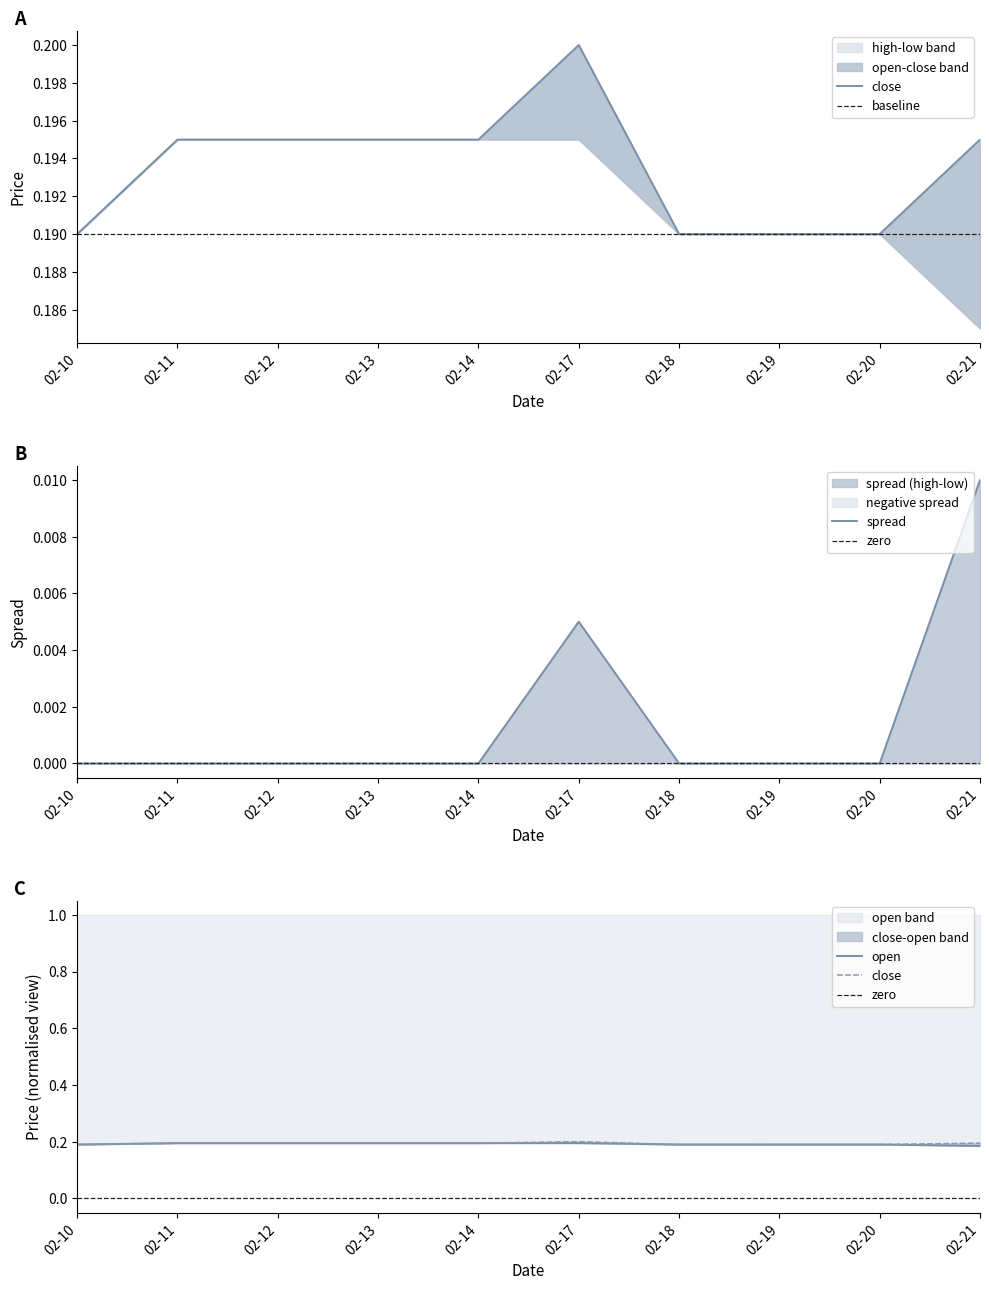

The open band series shows 0.0 at 02-10. True or false?

False